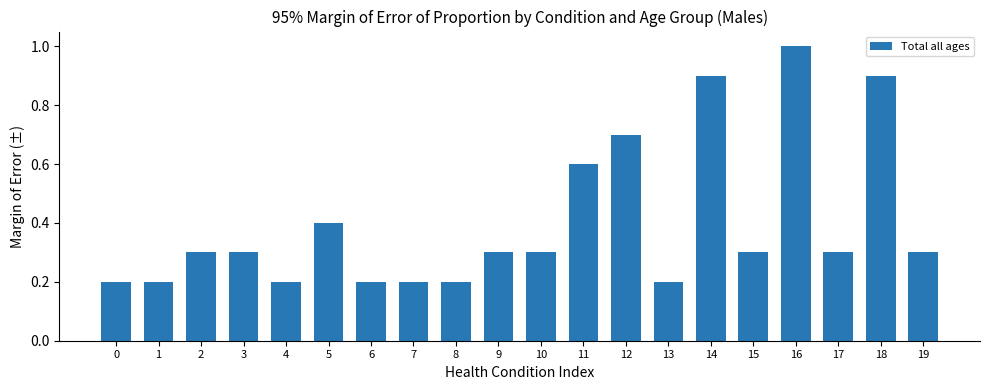

Which has a higher value, 9 or 1?

9